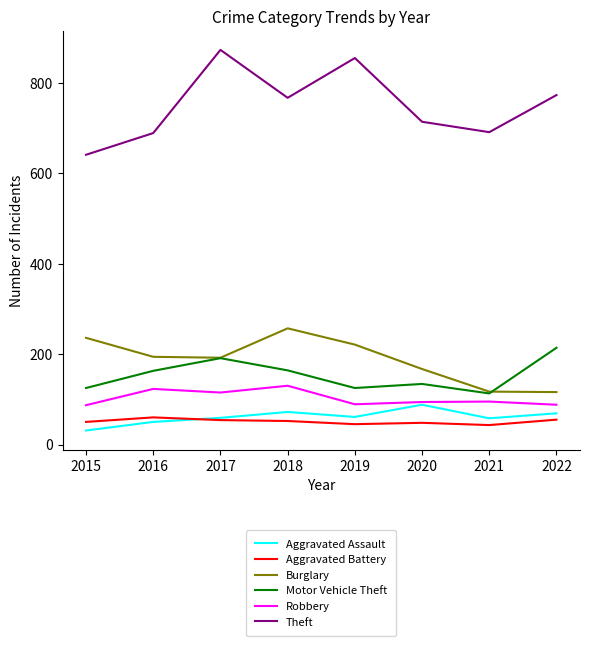

True or false: Robbery has more than 2 interior local peaks.

True